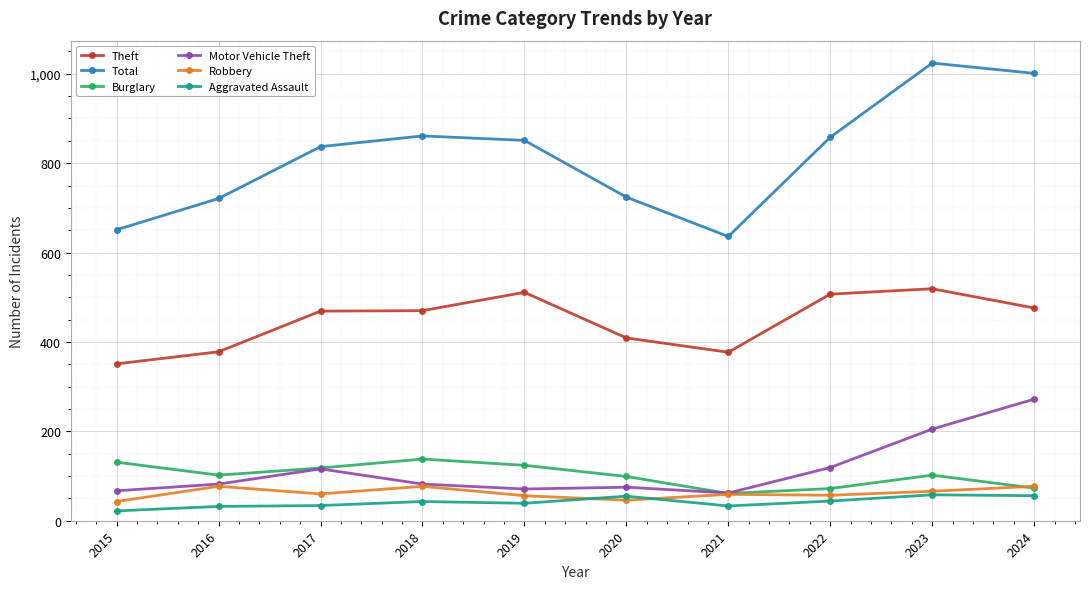

What is the spread (max minus min) of values at 2016?

689